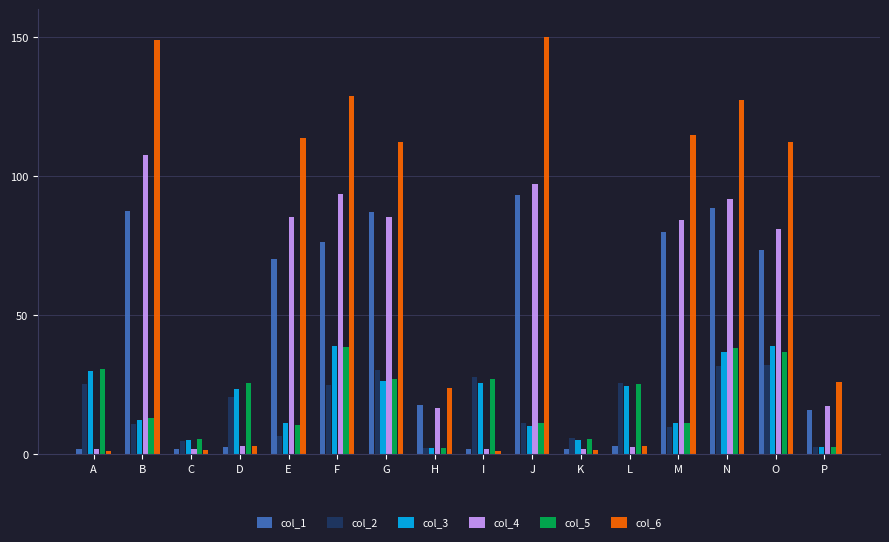

What is the highest value of the col_5 series?

38.6